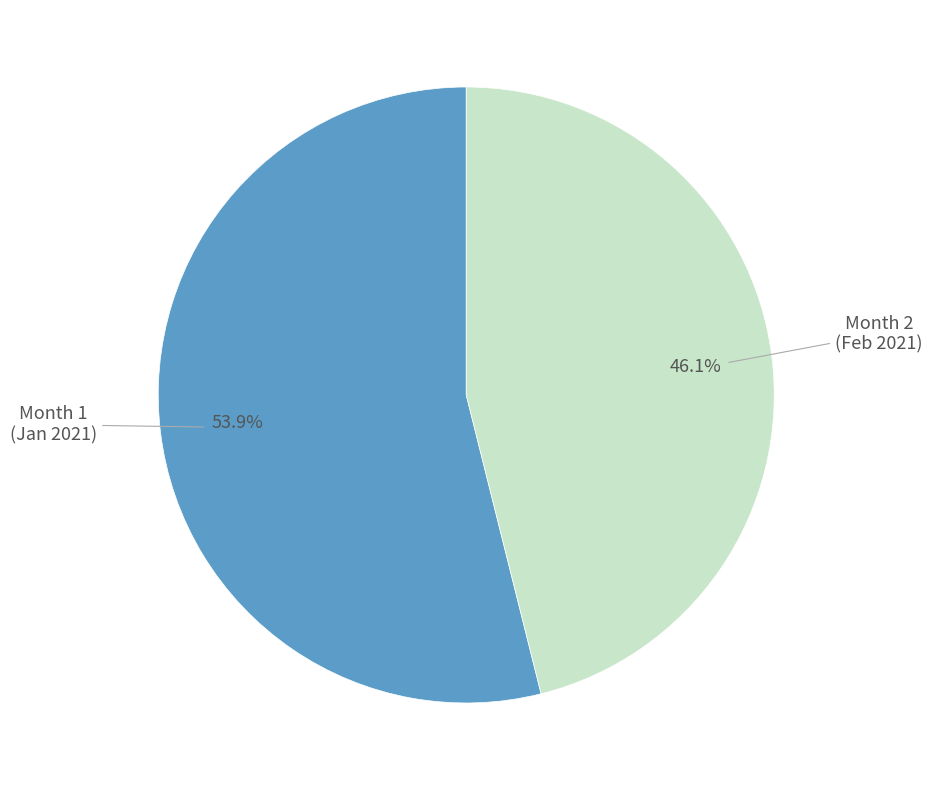

How many slices are in this pie chart?

2